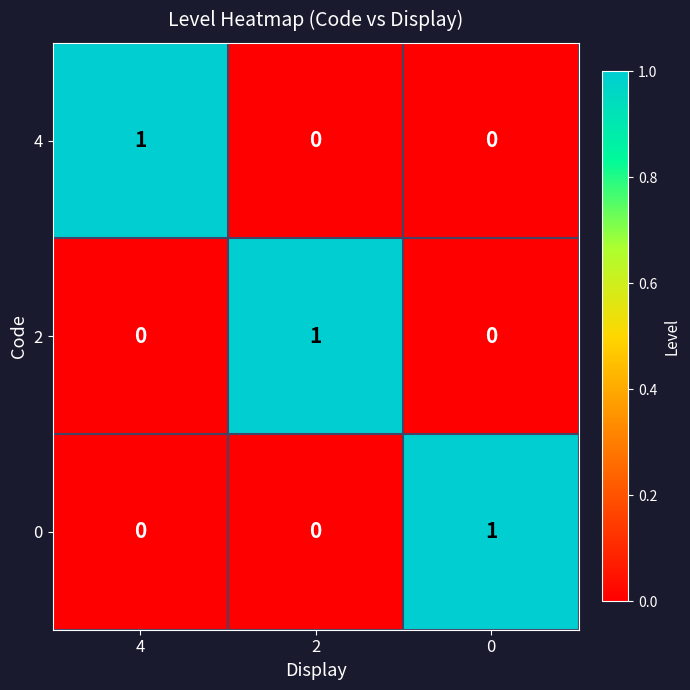

At how many categories does at least one series exceed 0?

3